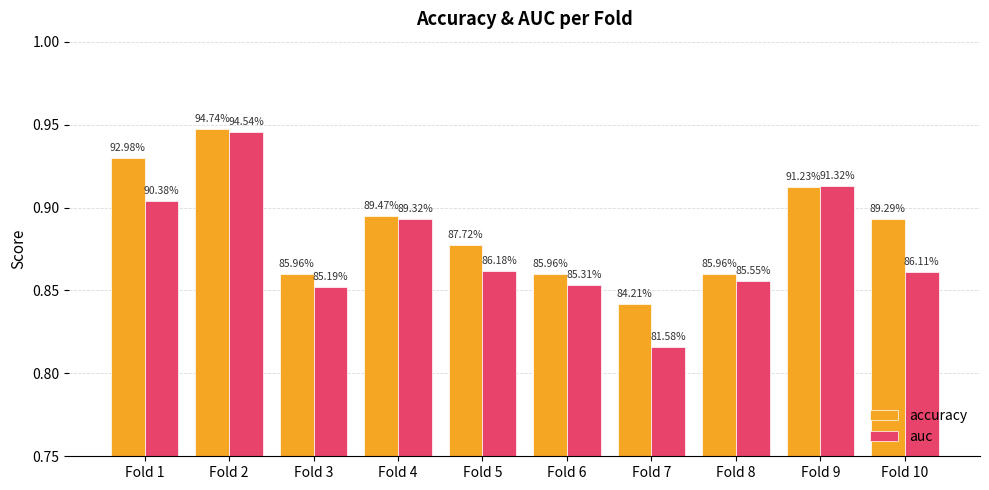

How many groups of bars are there?

10